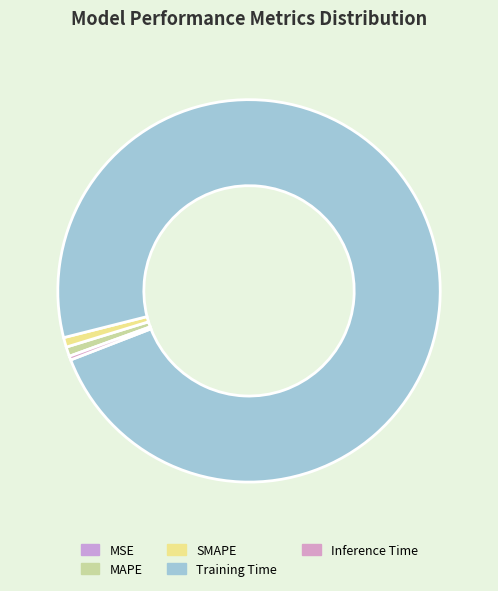

Do SMAPE and MAPE together represent more than half of the pie?

No